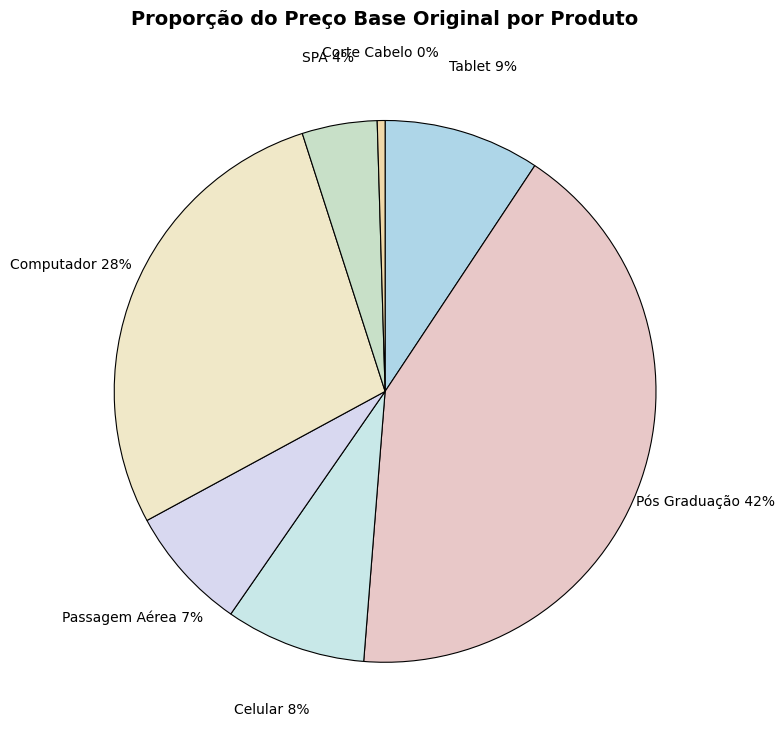

Do Pós Graduação and Corte Cabelo together represent more than half of the pie?

No